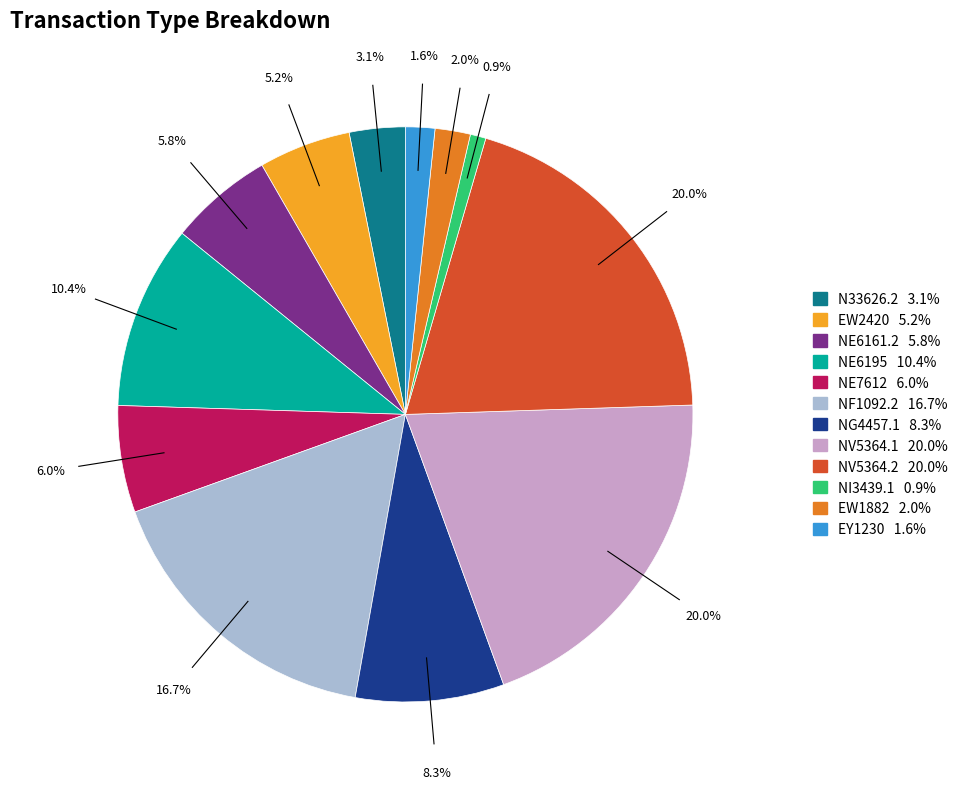

Does EW1882 represent more than half of the total?

No